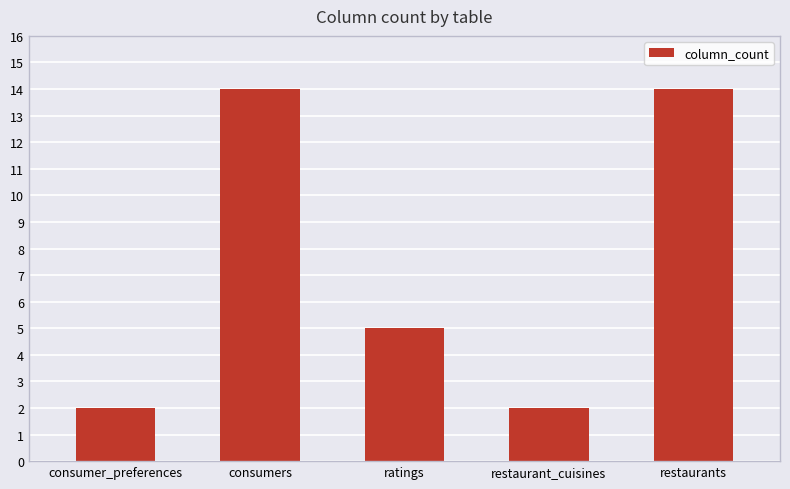

True or false: the data shows 2 at consumer_preferences.

True